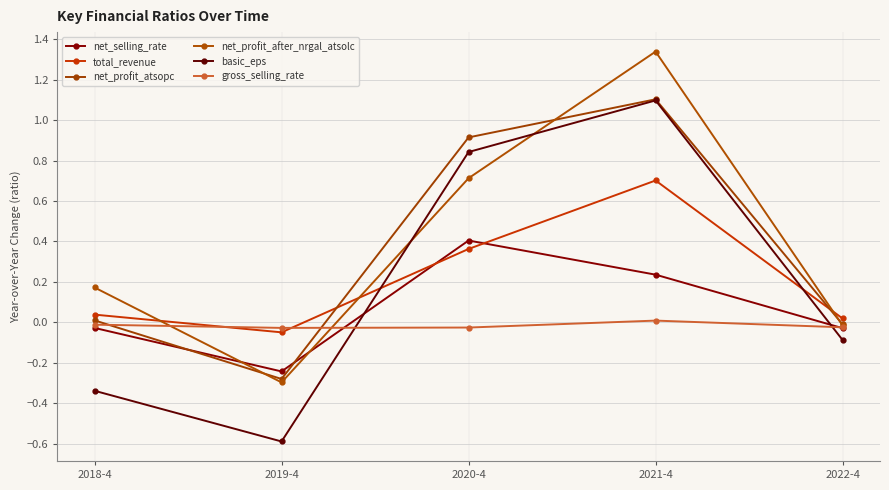

How many categories are shown in the chart?

5